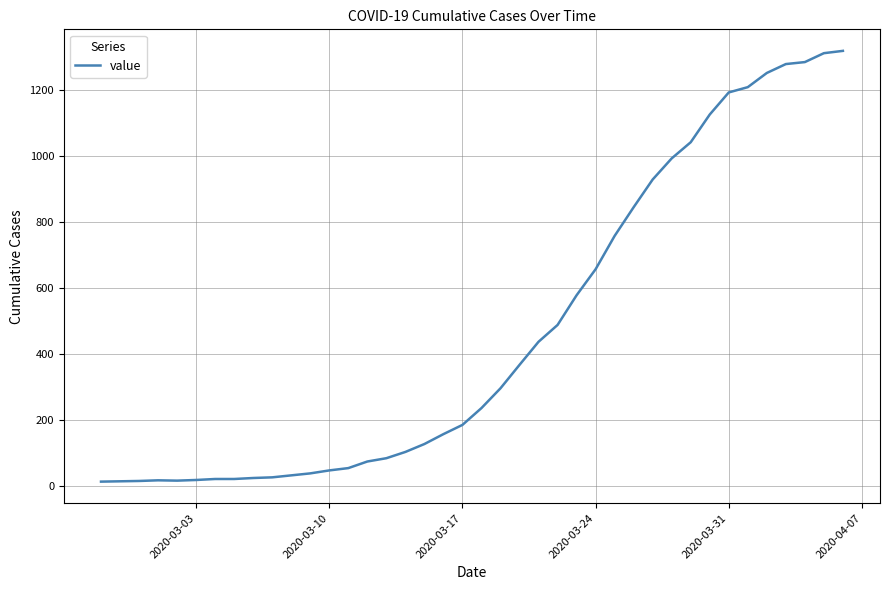

What is the difference between the maximum and minimum values?

1306